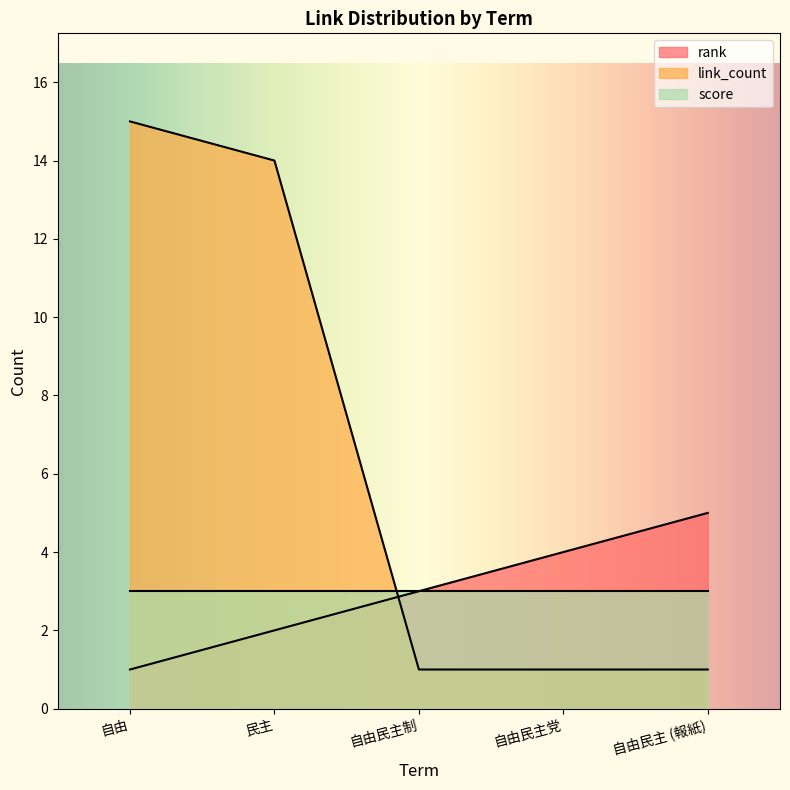

What is the greatest value displayed?

15